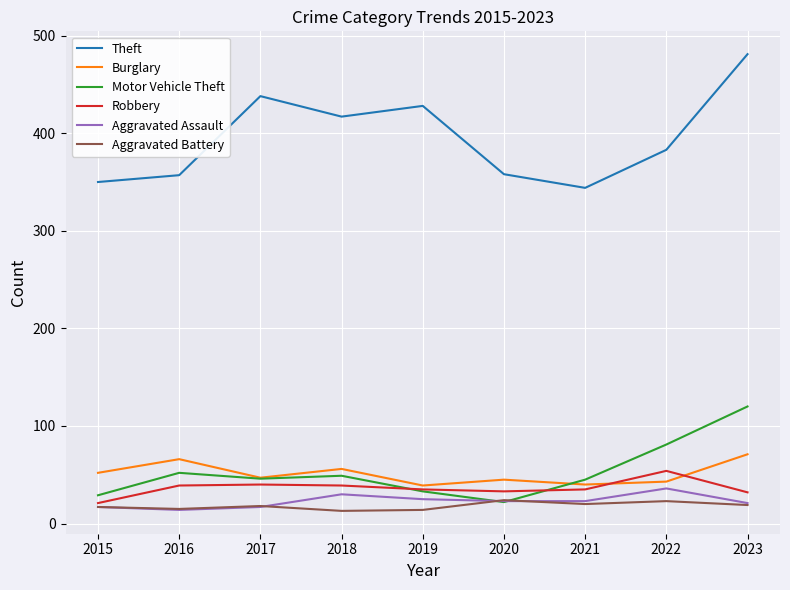

After their last crossing, which series has the higher values: Motor Vehicle Theft or Robbery?

Motor Vehicle Theft